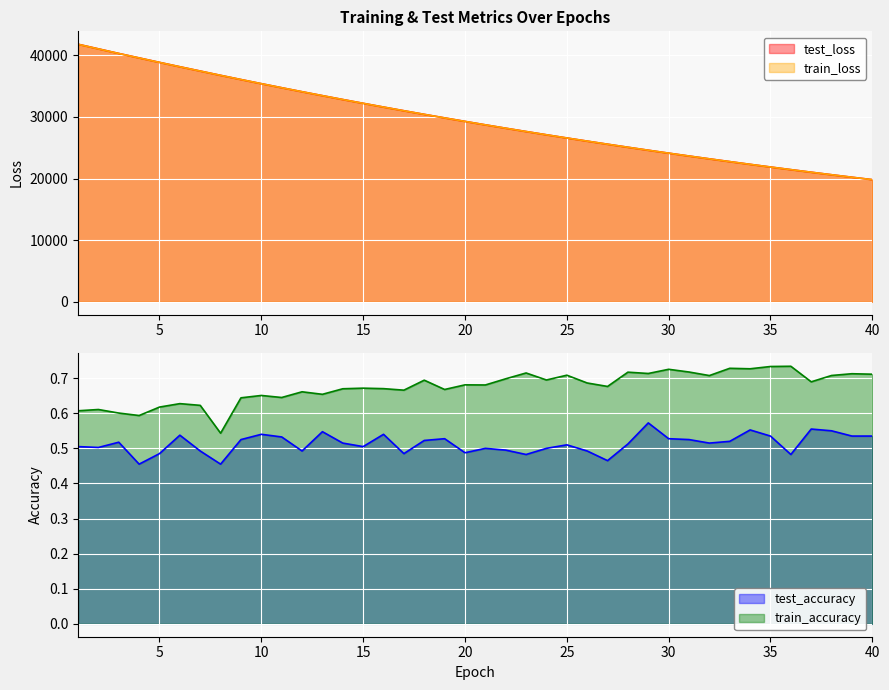

What is the highest value of the train_loss series?

41784.3